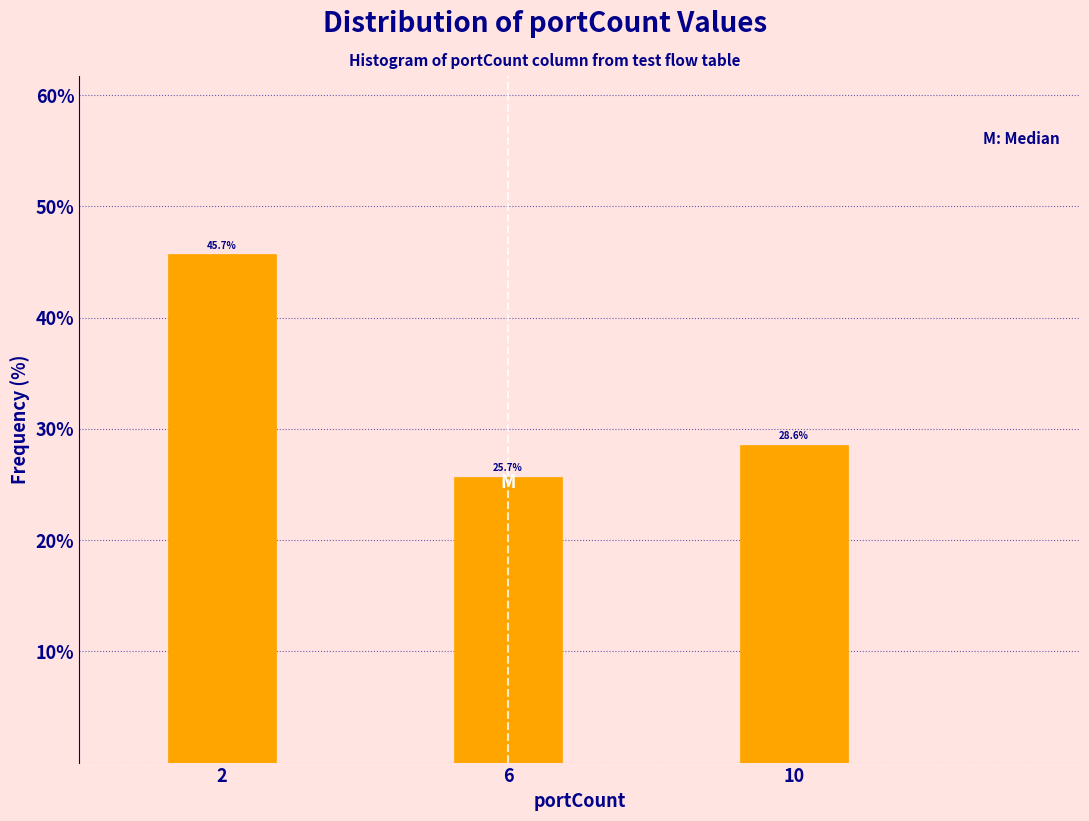

Reading left to right, what are all the values shown in this chart?

2=45.7	6=25.7	10=28.6